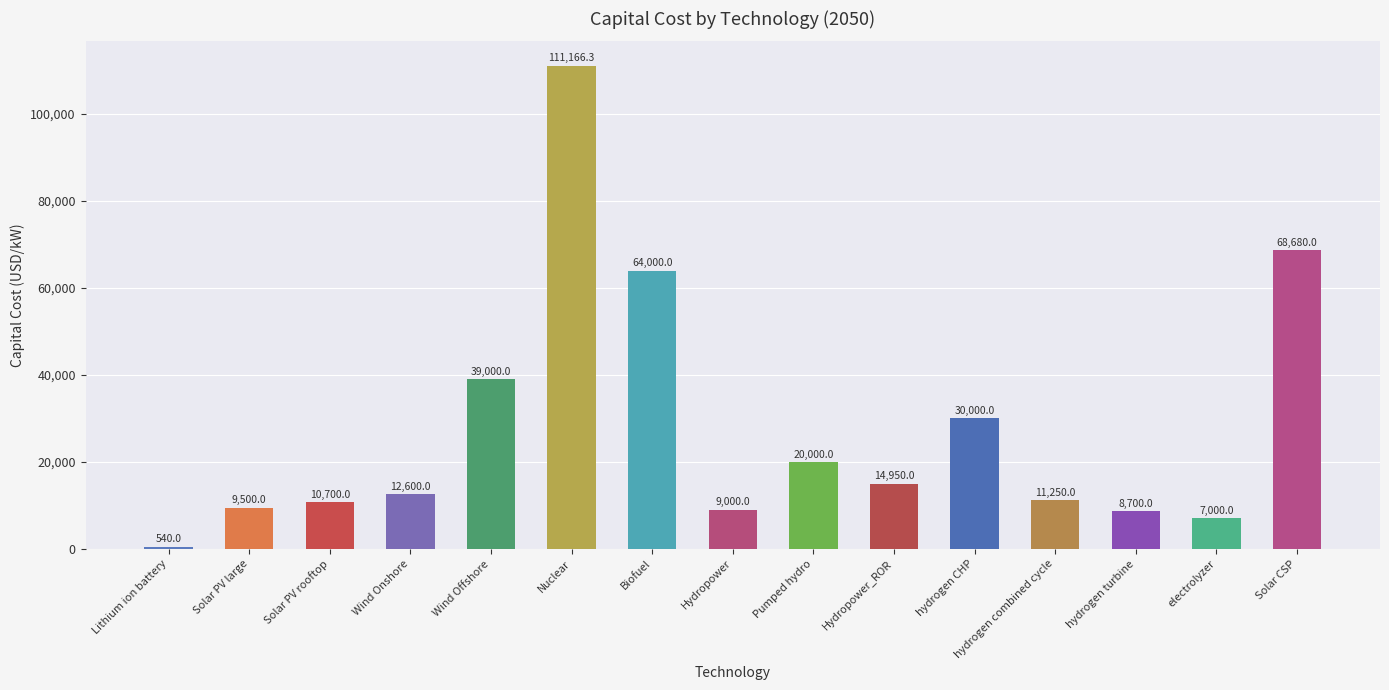

Which has a higher value, Solar PV rooftop or Solar CSP?

Solar CSP